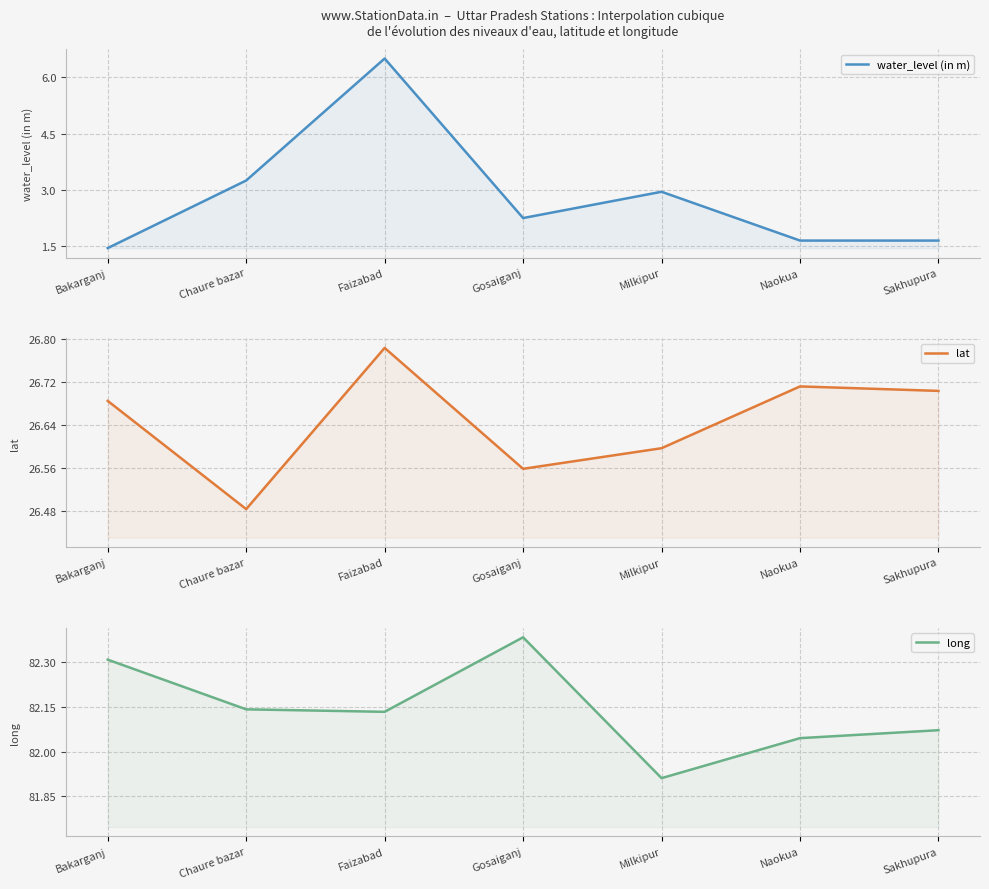

Does the chart have visible grid lines?

Yes